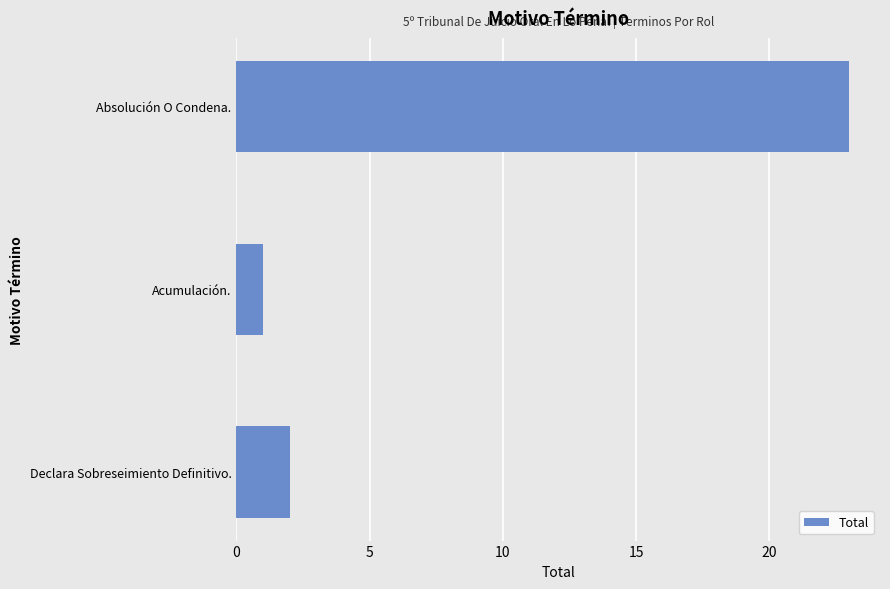

At which label is the value closest to 12?

Declara Sobreseimiento Definitivo.